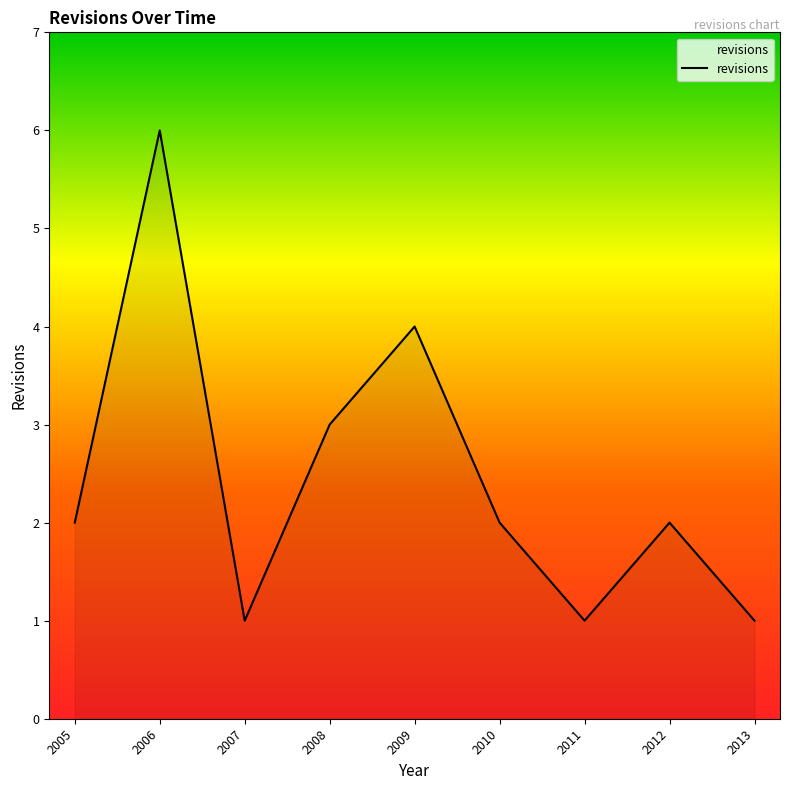

What is the maximum value shown in the chart?

6